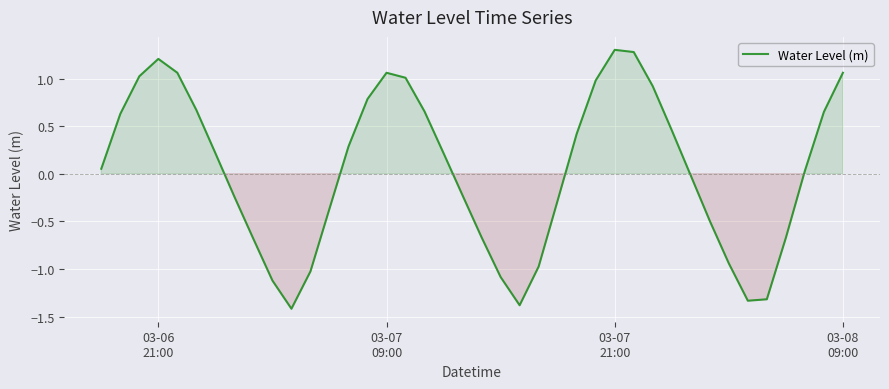

What is the maximum value shown in the chart?

1.3